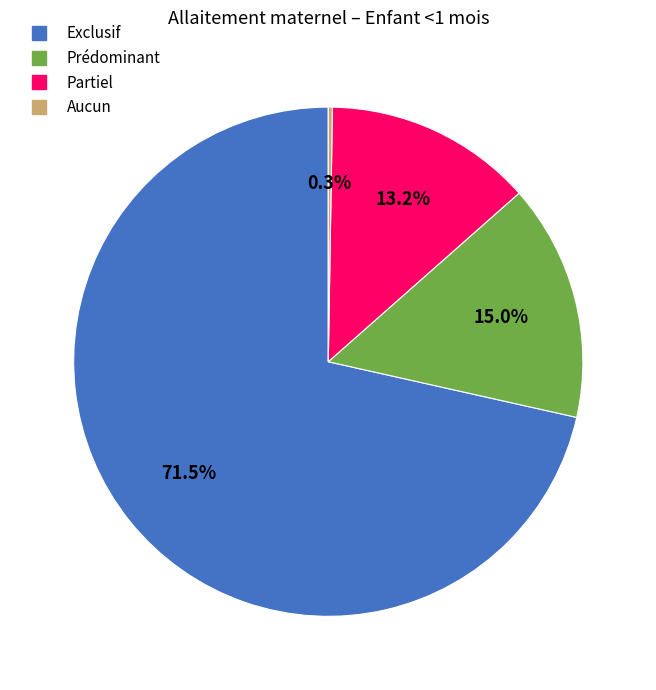

Between Exclusif and Partiel, which is larger?

Exclusif